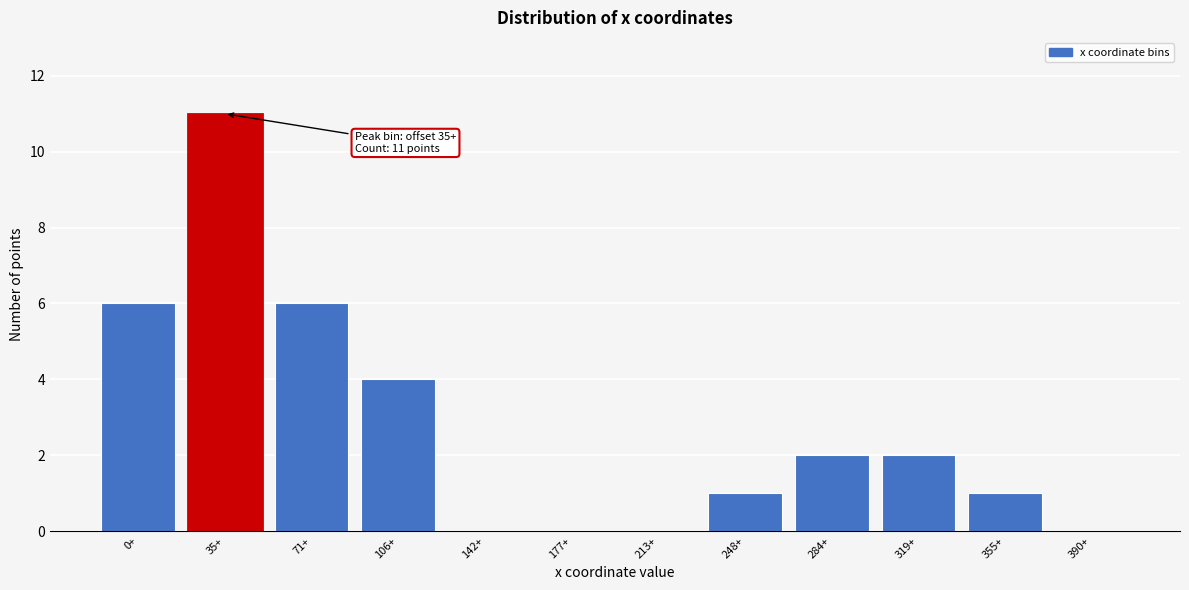

Reading left to right, extract all data points from this chart.

0+=6	35+=11	71+=6	106+=4	142+=0	177+=0	213+=0	248+=1	284+=2	319+=2	355+=1	390+=0